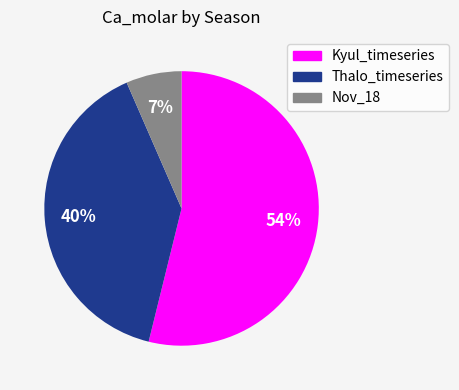

Is there a majority slice in this chart?

Yes